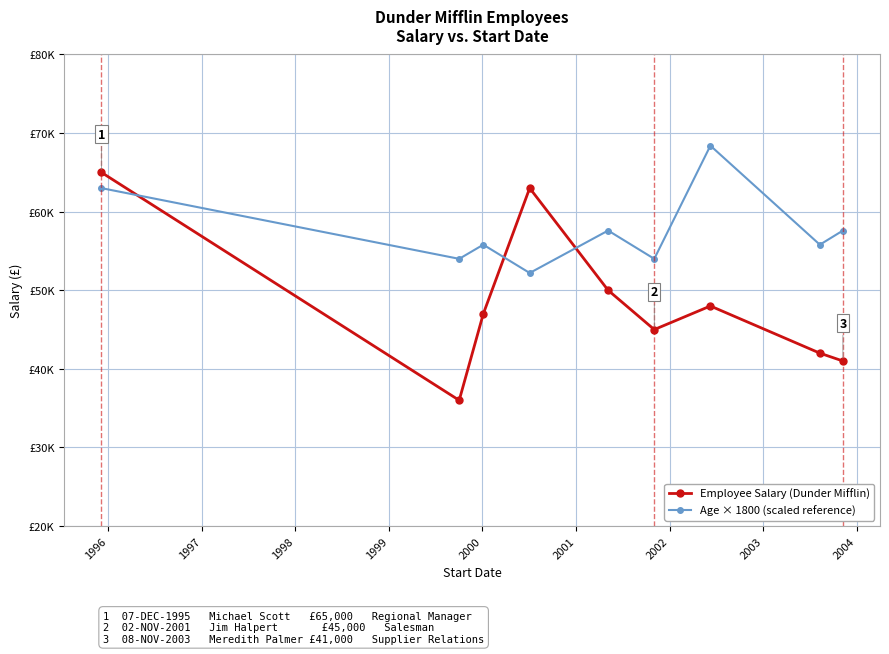

Does the chart have visible grid lines?

Yes